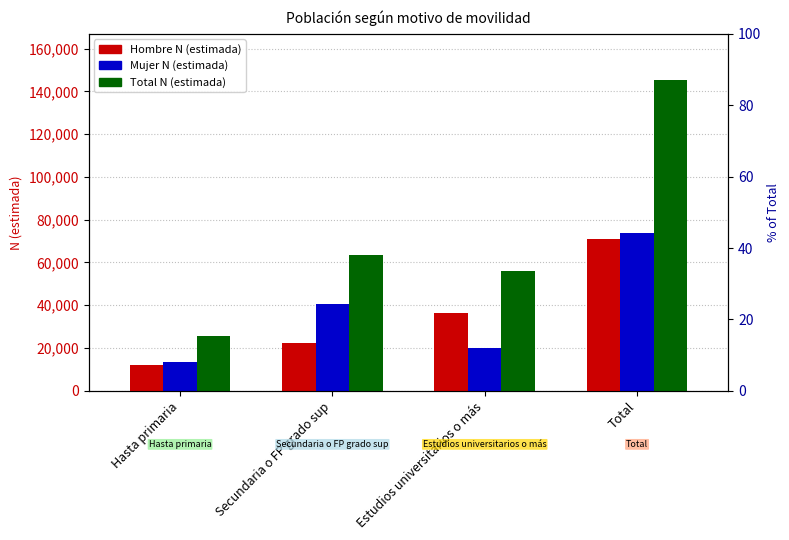

How many data points in Mujer N (estimada) are above 40800?

1